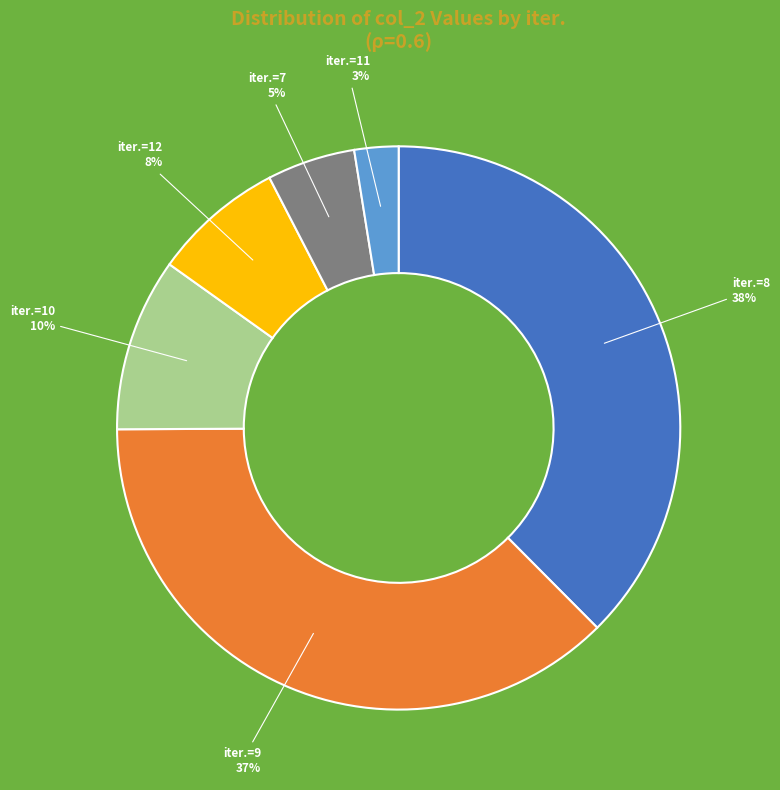

How many segments does this pie chart have?

6